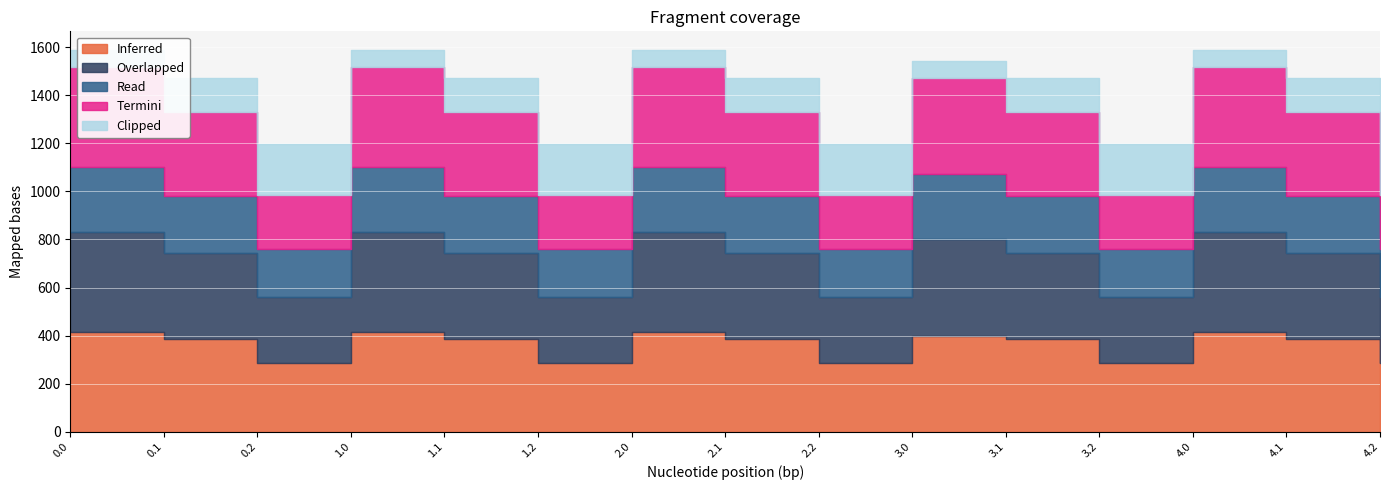

What is the label of the 4th point from the right?

3.2